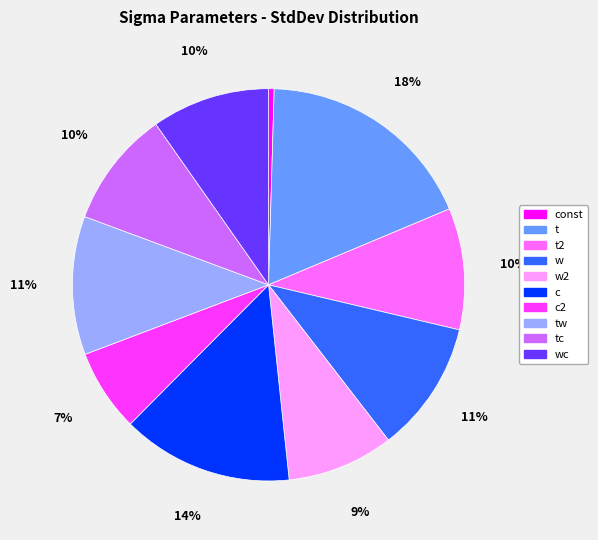

Does any single category account for the majority?

No